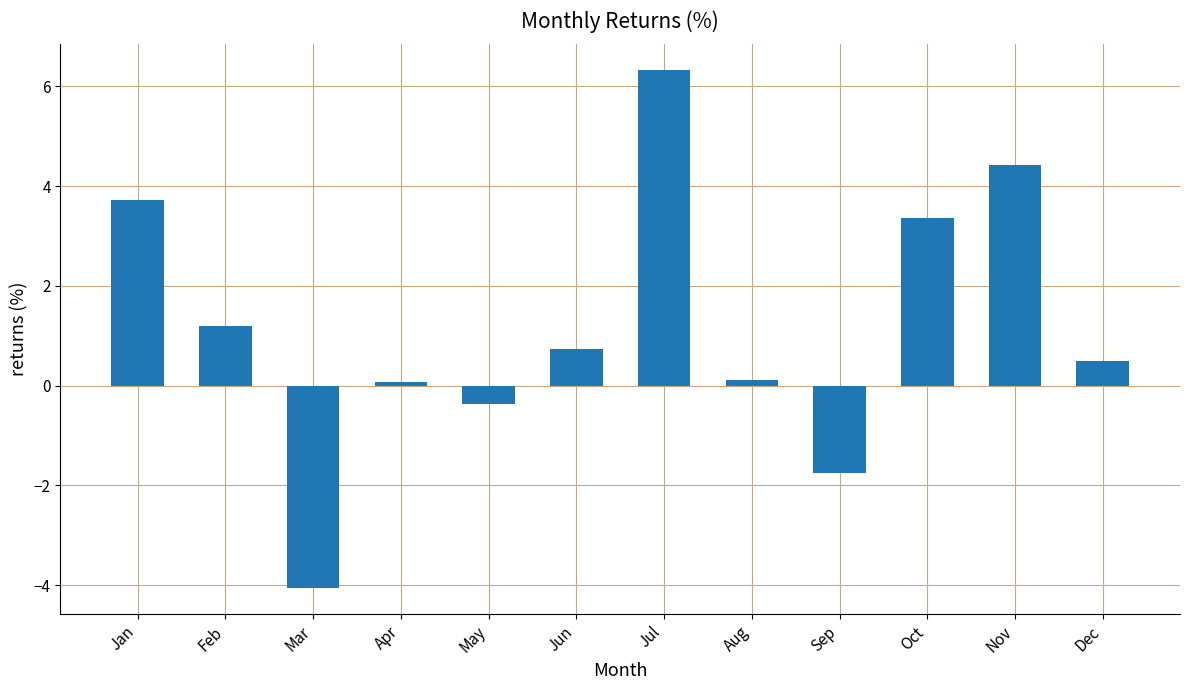

At which label does the data first exceed 0?

Jan